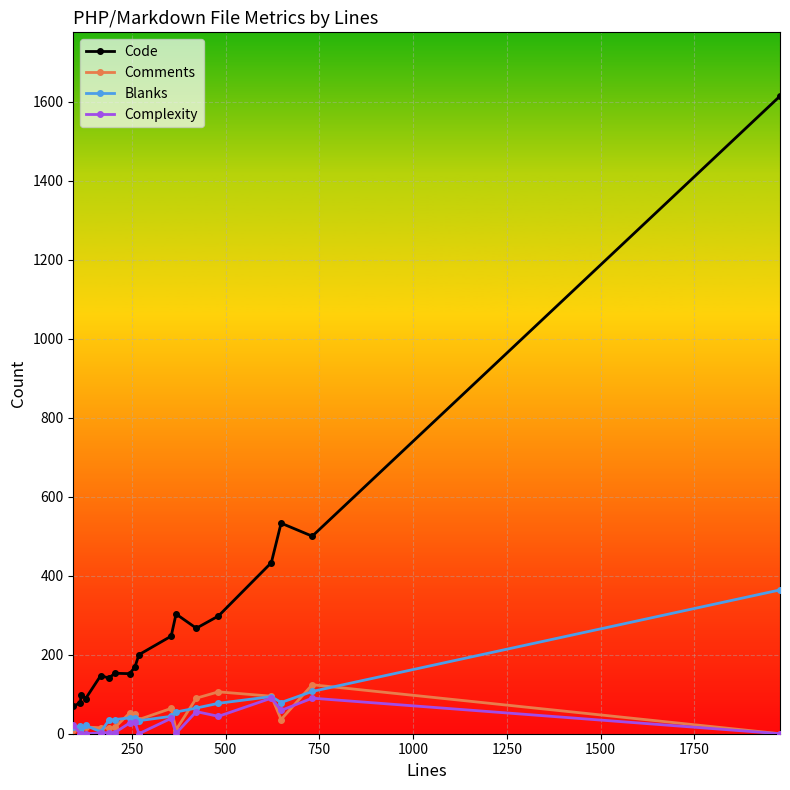

True or false: Complexity has more than 0 interior local peaks.

True